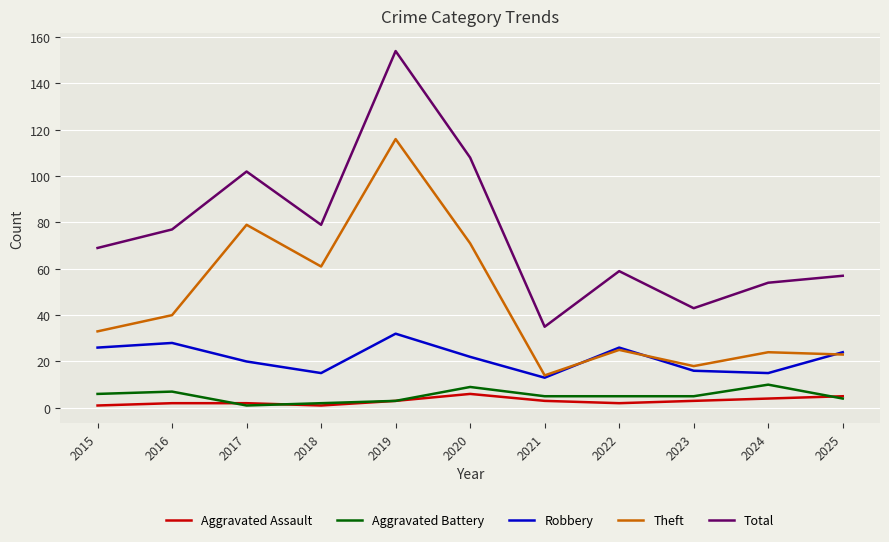

Rank the categories by Total value from lowest to highest.

2021, 2023, 2024, 2025, 2022, 2015, 2016, 2018, 2017, 2020, 2019